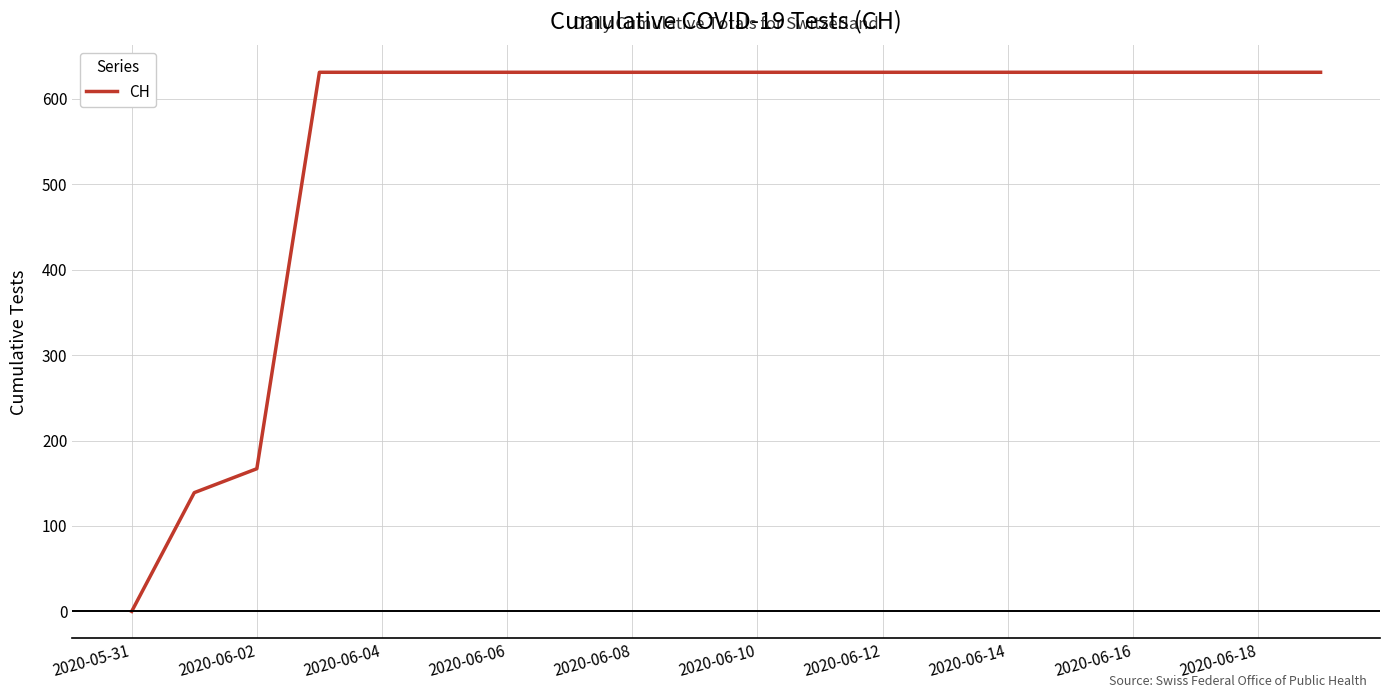

What is the greatest value displayed?

631